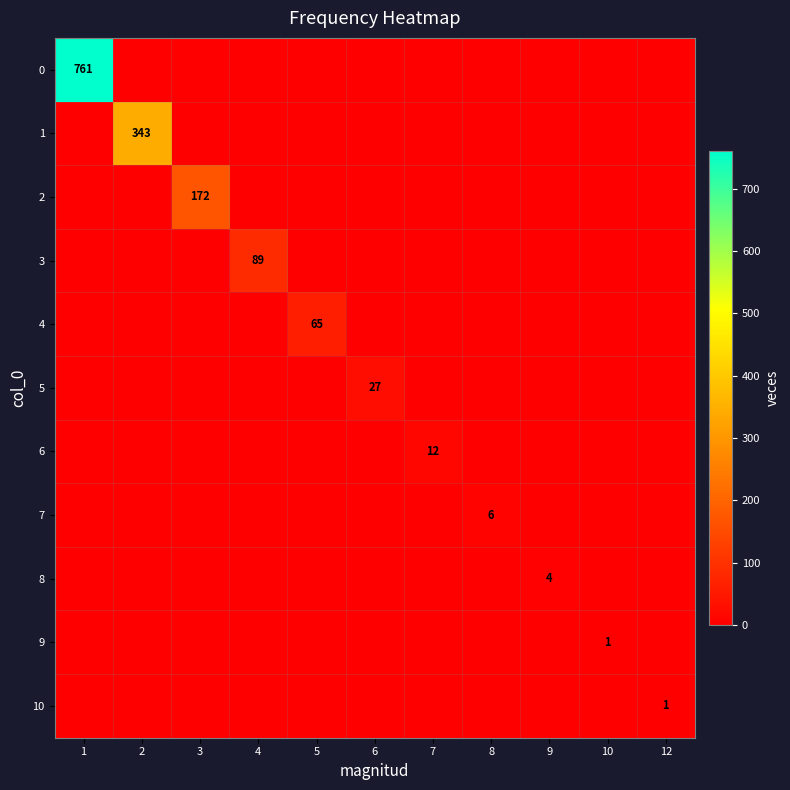

At which label is 2 closest to 86?

1